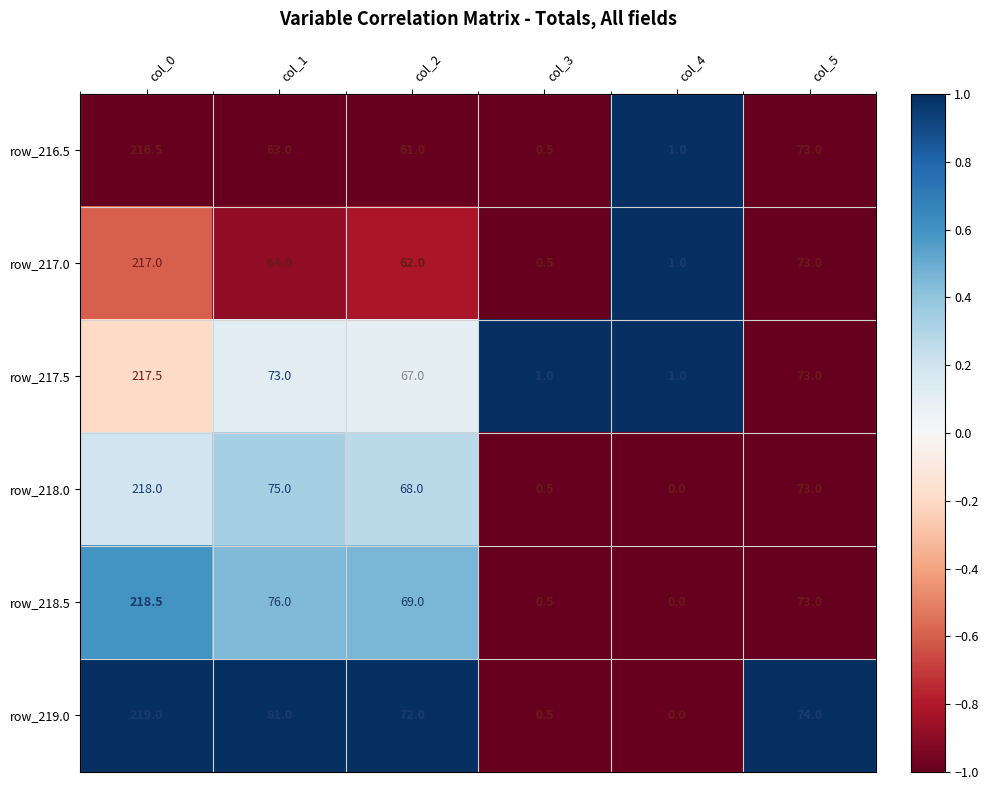

Rank the series by their maximum value, from highest to lowest.

row_219.0, row_218.5, row_218.0, row_217.5, row_217.0, row_216.5